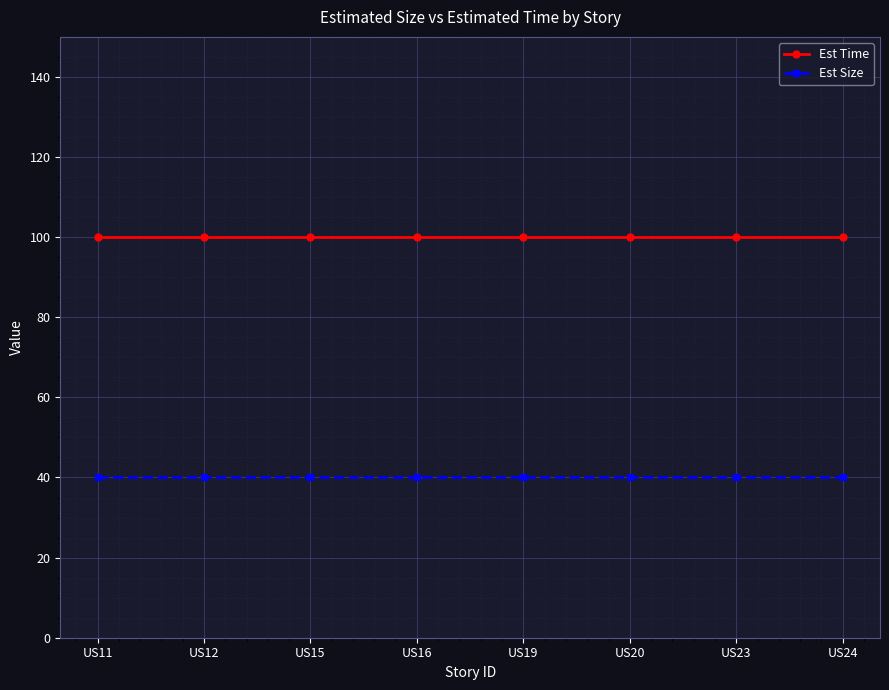

Which series has the largest total across all categories?

Est Time